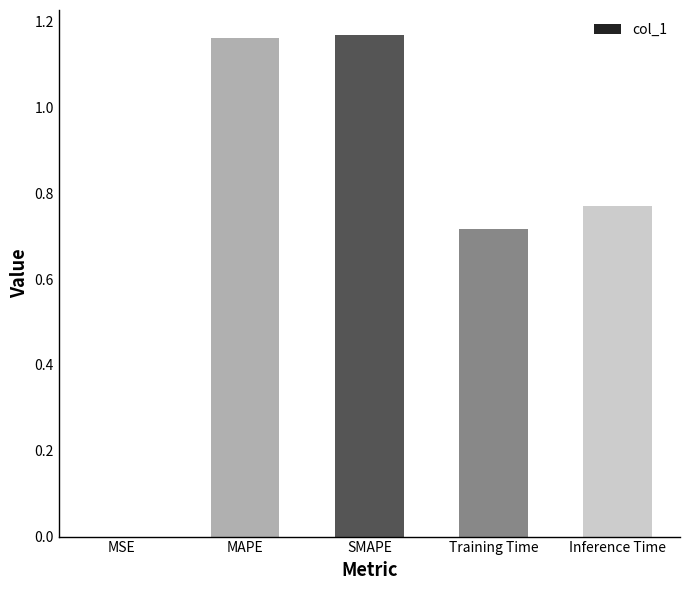

Count the number of categories in the chart.

5